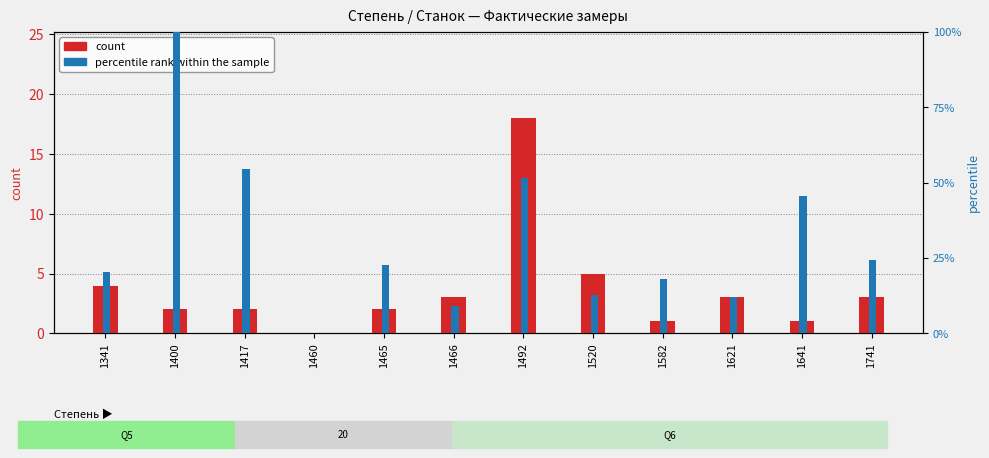

What is the difference between the highest and lowest values at 1417?

52.5